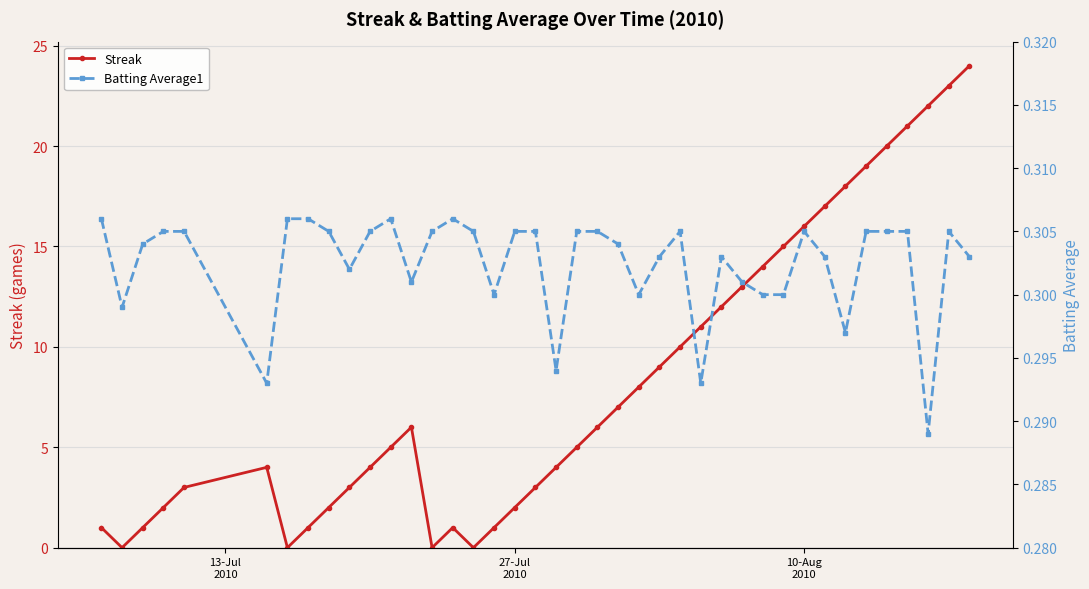

True or false: Streak has more than 2 interior local peaks.

True